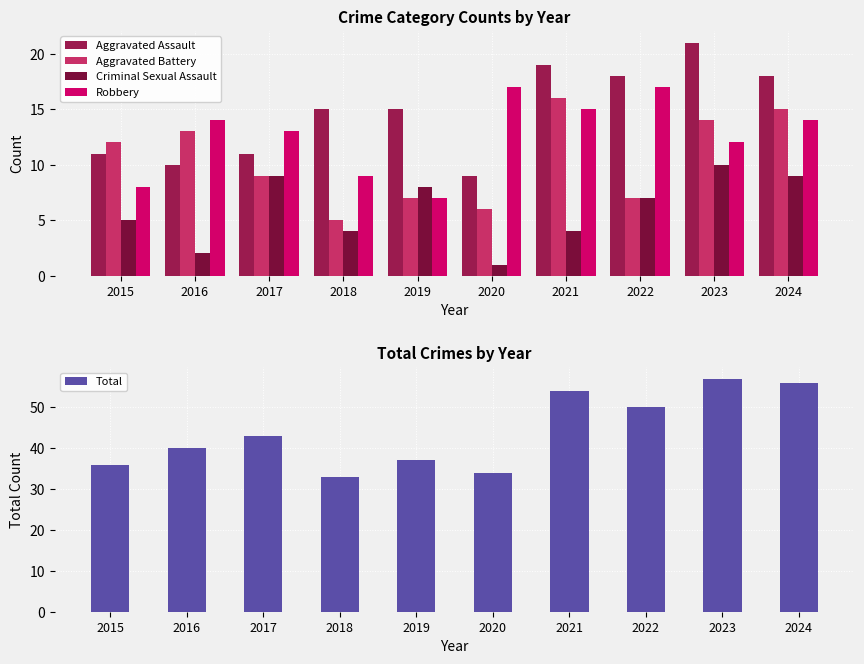

What are all the series names shown in the legend?

Aggravated Assault, Aggravated Battery, Criminal Sexual Assault, Robbery, Total